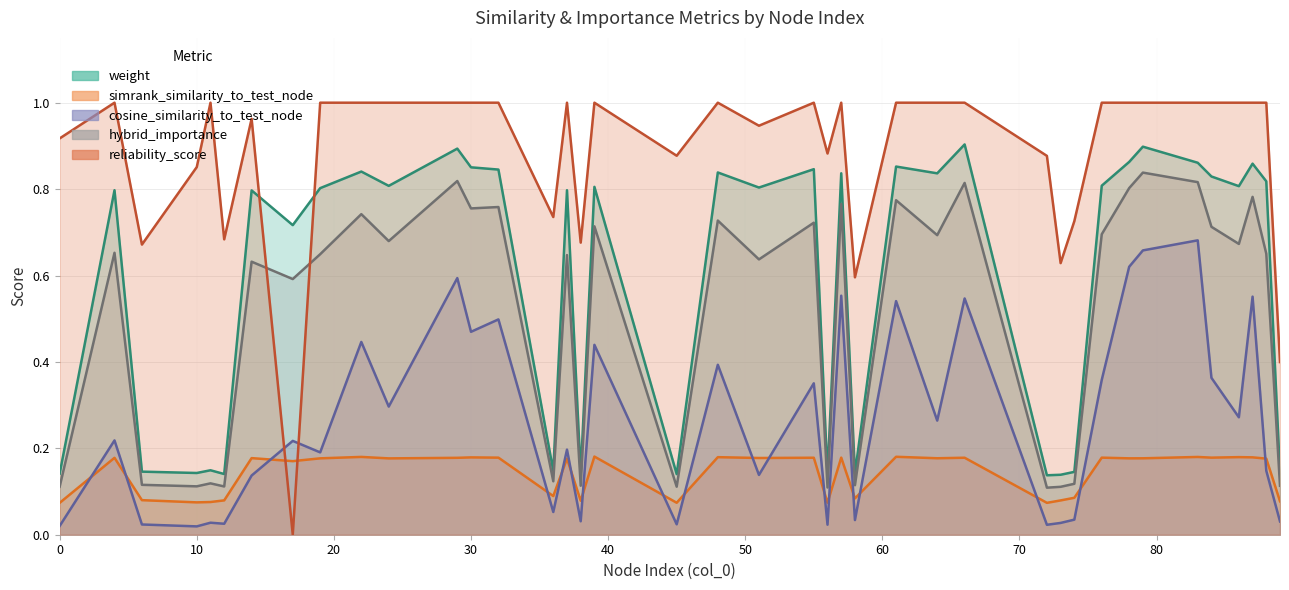

Reading right to left, extract all data points from this chart.

weight: 89=0.1	88=0.8	87=0.9	86=0.8	84=0.8	83=0.9	79=0.9	78=0.9	76=0.8	74=0.1	73=0.1	72=0.1	66=0.9	64=0.8	61=0.9	58=0.1	57=0.8	56=0.1	55=0.8	51=0.8	48=0.8	45=0.1	39=0.8	38=0.1	37=0.8	36=0.1	32=0.8	30=0.9	29=0.9	24=0.8	22=0.8	19=0.8	17=0.7	14=0.8	12=0.1	11=0.1	10=0.1	6=0.1	4=0.8	0=0.1
simrank_similarity_to_test_node: 89=0.1	88=0.2	87=0.2	86=0.2	84=0.2	83=0.2	79=0.2	78=0.2	76=0.2	74=0.1	73=0.1	72=0.1	66=0.2	64=0.2	61=0.2	58=0.1	57=0.2	56=0.1	55=0.2	51=0.2	48=0.2	45=0.1	39=0.2	38=0.1	37=0.2	36=0.1	32=0.2	30=0.2	29=0.2	24=0.2	22=0.2	19=0.2	17=0.2	14=0.2	12=0.1	11=0.1	10=0.1	6=0.1	4=0.2	0=0.1
cosine_similarity_to_test_node: 89=0.0	88=0.1	87=0.6	86=0.3	84=0.4	83=0.7	79=0.7	78=0.6	76=0.4	74=0.0	73=0.0	72=0.0	66=0.5	64=0.3	61=0.5	58=0.0	57=0.6	56=0.0	55=0.4	51=0.1	48=0.4	45=0.0	39=0.4	38=0.0	37=0.2	36=0.1	32=0.5	30=0.5	29=0.6	24=0.3	22=0.4	19=0.2	17=0.2	14=0.1	12=0.0	11=0.0	10=0.0	6=0.0	4=0.2	0=0.0
hybrid_importance: 89=0.1	88=0.7	87=0.8	86=0.7	84=0.7	83=0.8	79=0.8	78=0.8	76=0.7	74=0.1	73=0.1	72=0.1	66=0.8	64=0.7	61=0.8	58=0.1	57=0.8	56=0.1	55=0.7	51=0.6	48=0.7	45=0.1	39=0.7	38=0.1	37=0.6	36=0.1	32=0.8	30=0.8	29=0.8	24=0.7	22=0.7	19=0.6	17=0.6	14=0.6	12=0.1	11=0.1	10=0.1	6=0.1	4=0.7	0=0.1
reliability_score: 89=0.4	88=1.0	87=1.0	86=1.0	84=1.0	83=1.0	79=1.0	78=1.0	76=1.0	74=0.7	73=0.6	72=0.9	66=1.0	64=1.0	61=1.0	58=0.6	57=1.0	56=0.9	55=1.0	51=0.9	48=1.0	45=0.9	39=1.0	38=0.7	37=1.0	36=0.7	32=1.0	30=1.0	29=1.0	24=1.0	22=1.0	19=1.0	17=0.0	14=1.0	12=0.7	11=1.0	10=0.9	6=0.7	4=1.0	0=0.9